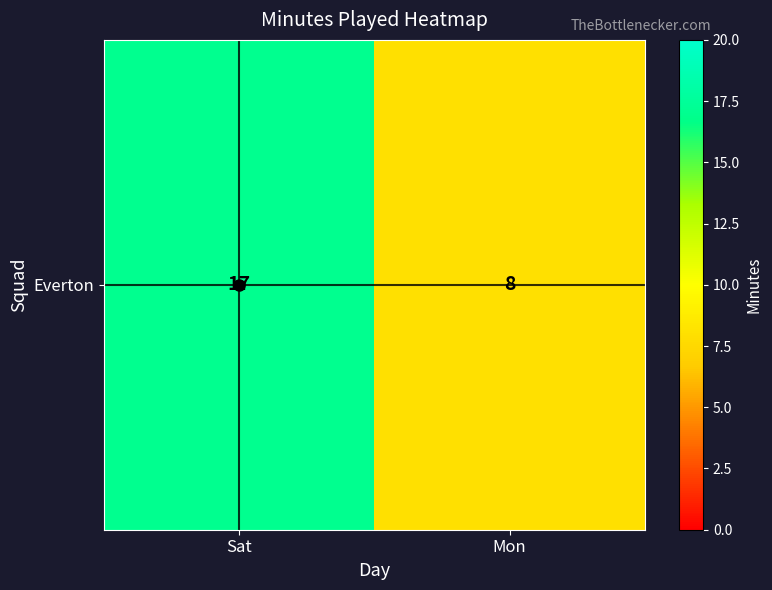

Reading left to right, extract all data points from this chart.

17	8